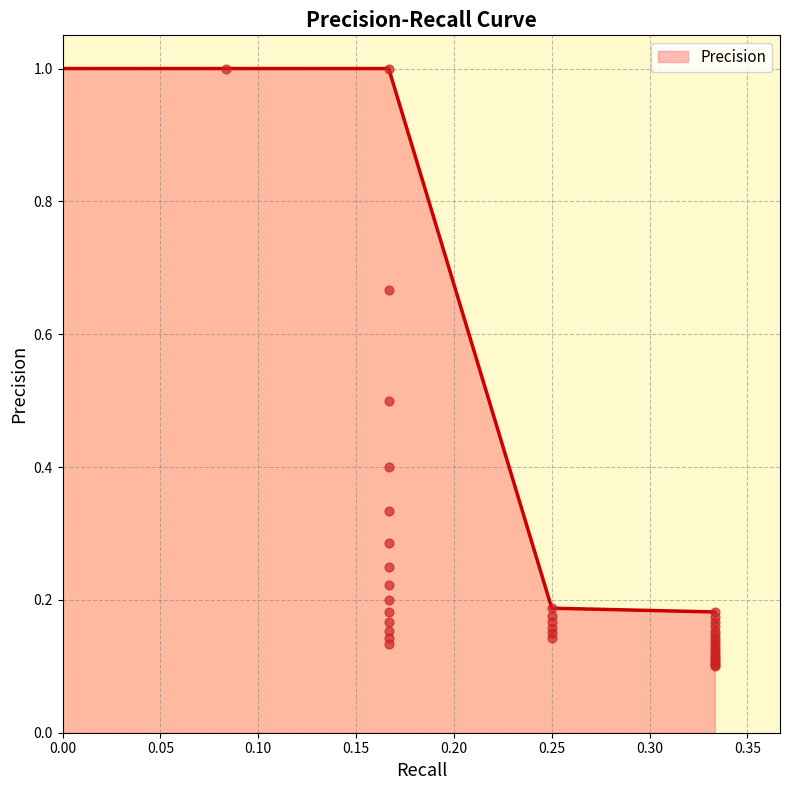

What is the change in value from 0.30 to 19?

-0.1